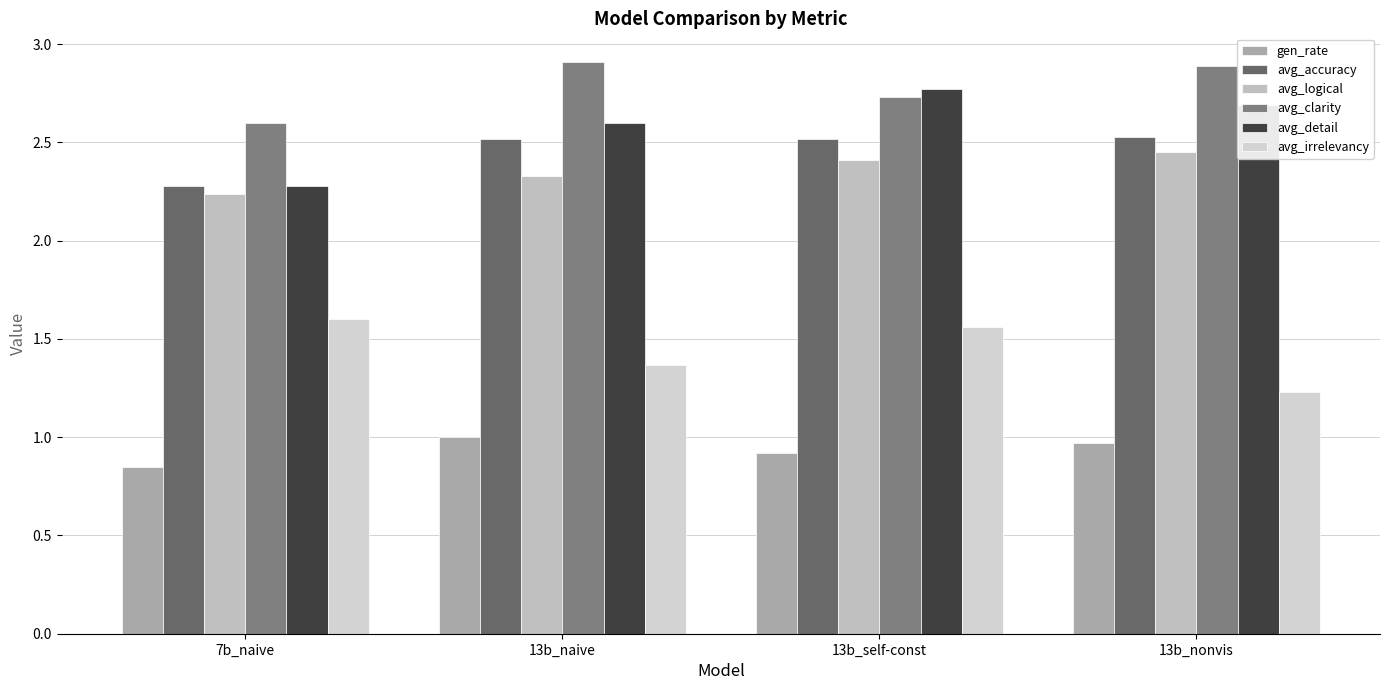

What is the value of the gen_rate bar at the 1st from the left?

0.8